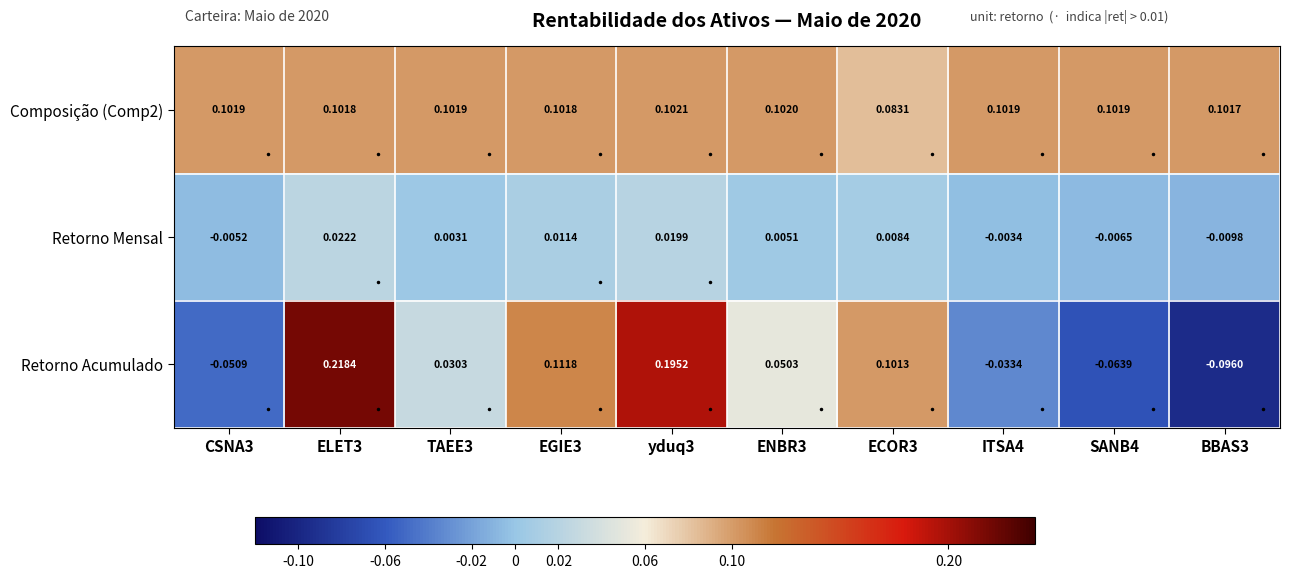

Which series changed the most between TAEE3 and SANB4?

Retorno Acumulado